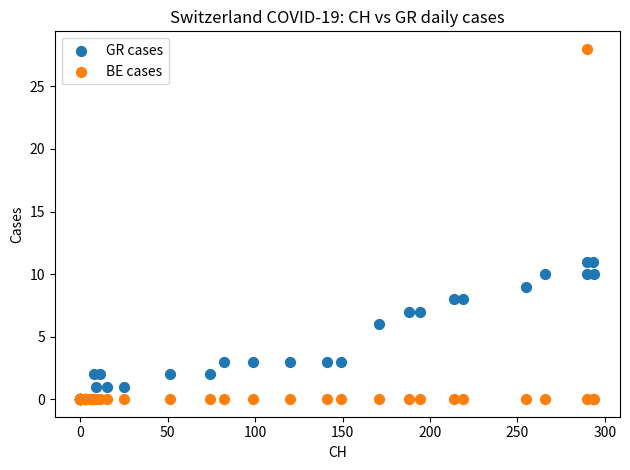

Which series has the largest Y range (max minus min)?

BE cases